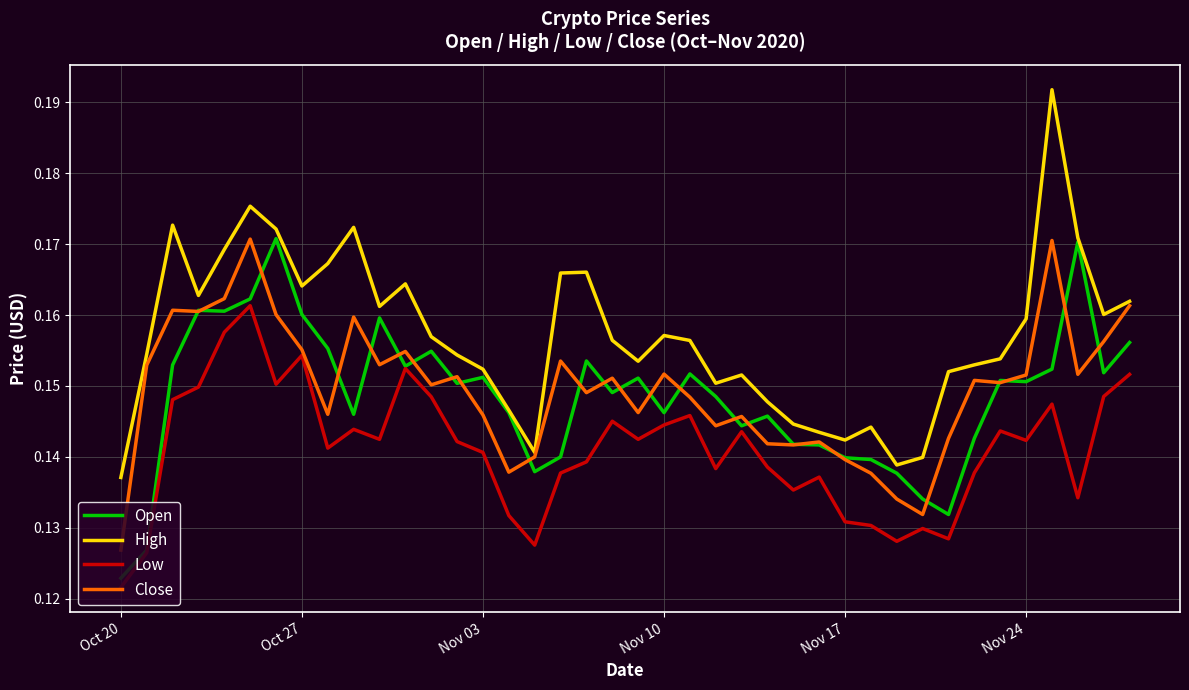

How many categories are shown in the chart?

40